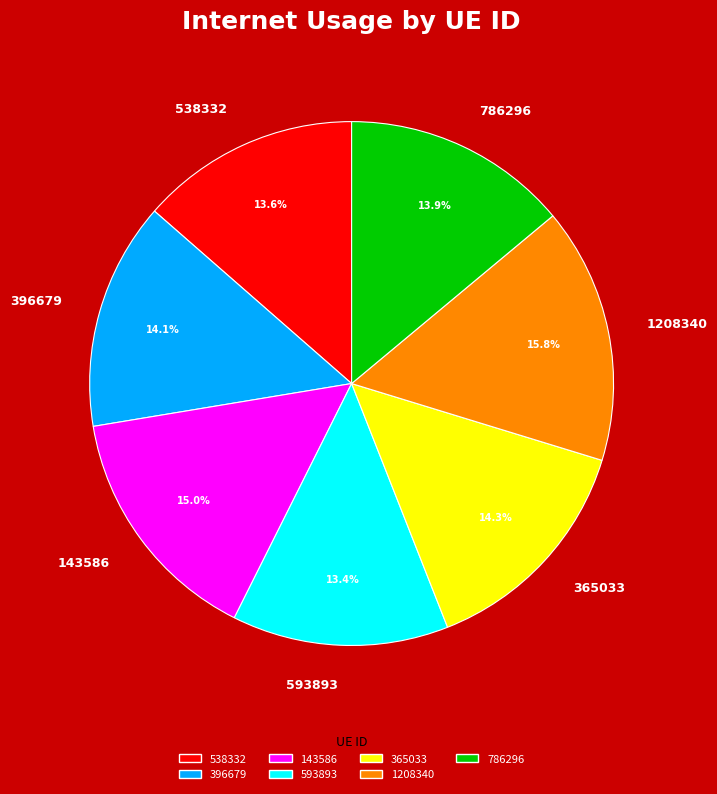

To the nearest percent, what is the difference between the 1208340 and 396679 slice percentages?

2%